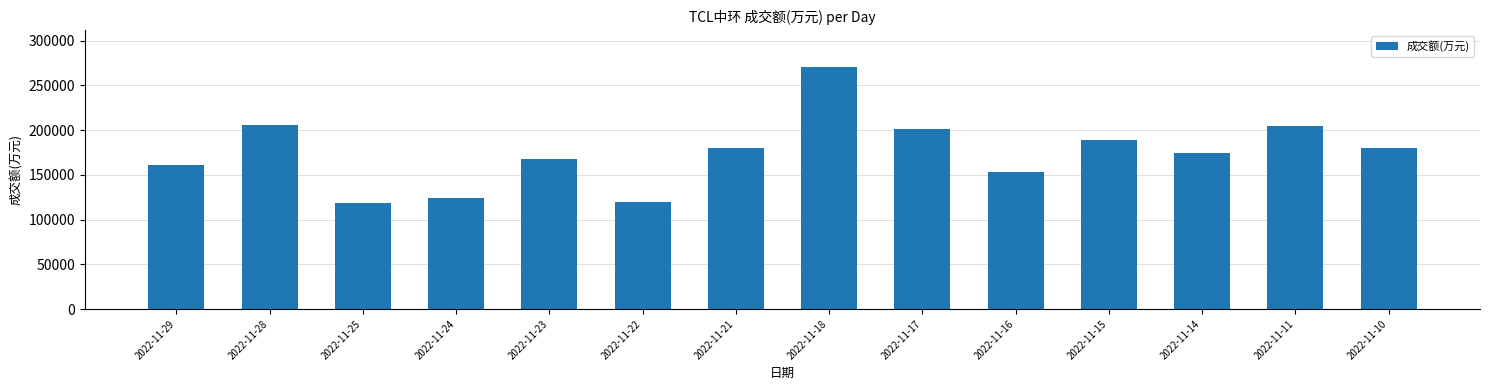

What is the change in value from 2022-11-22 to 2022-11-16?

+32928